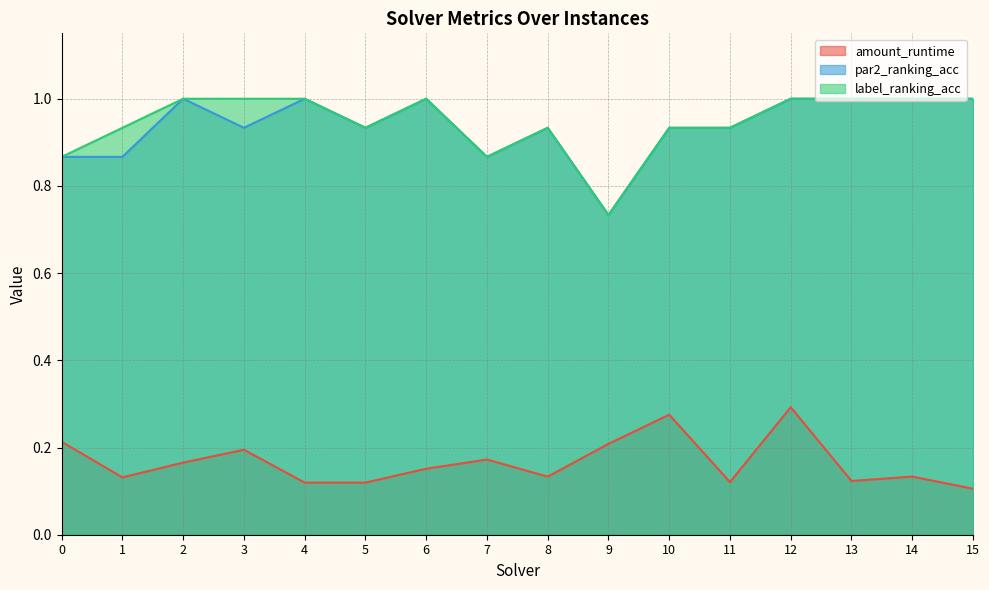

How many interior local valleys does the label_ranking_acc series have?

3